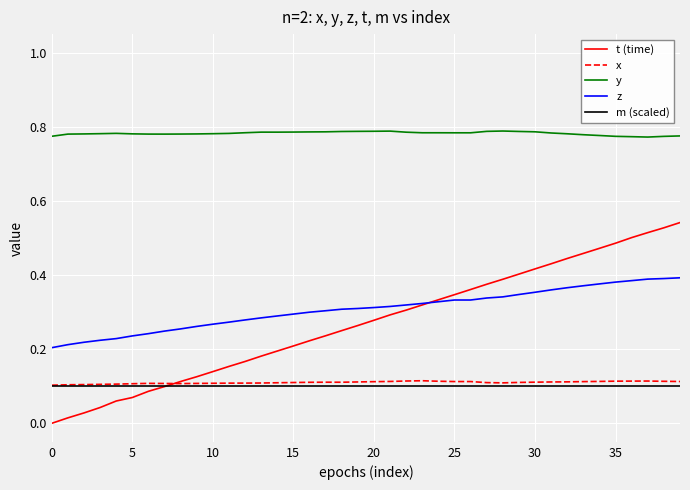

Which series has the largest range (max minus min)?

t (time)